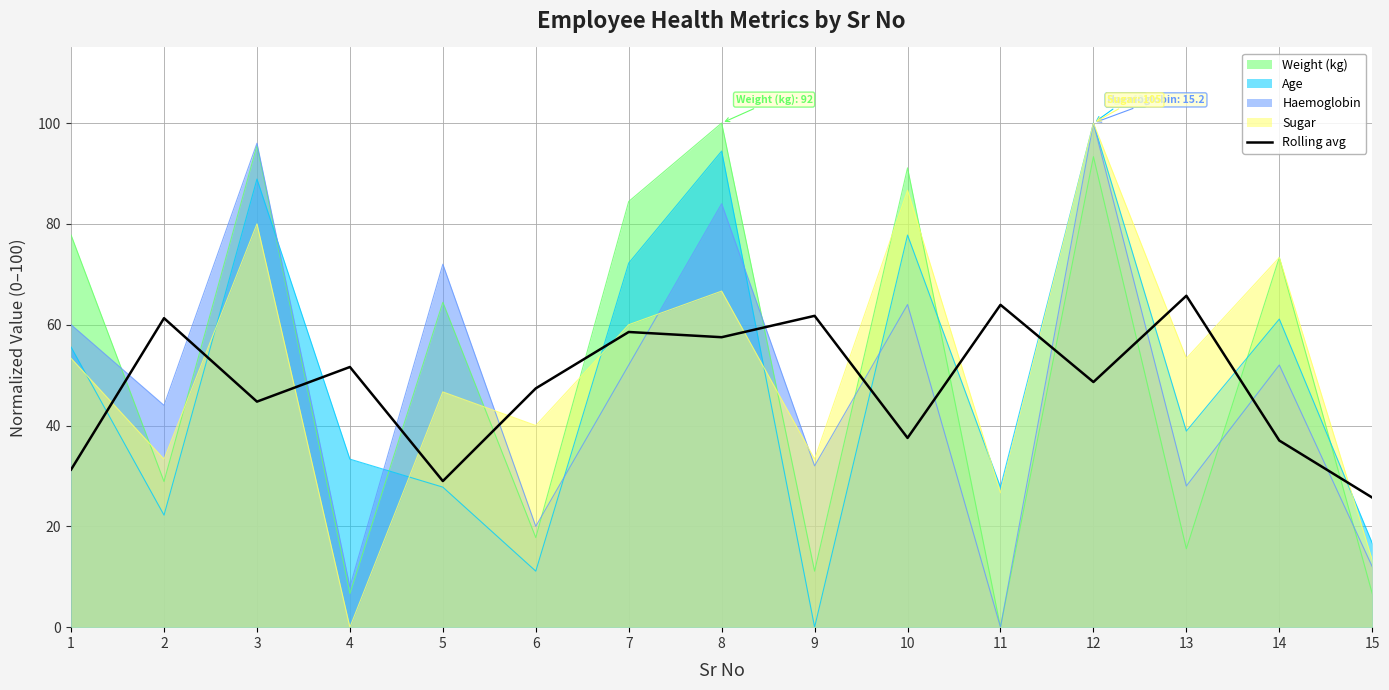

Reading left to right, what are all the values shown in this chart?

31.3	61.3	44.7	51.6	29.0	47.4	58.6	57.5	61.8	37.5	63.9	48.6	65.7	37.0	25.7